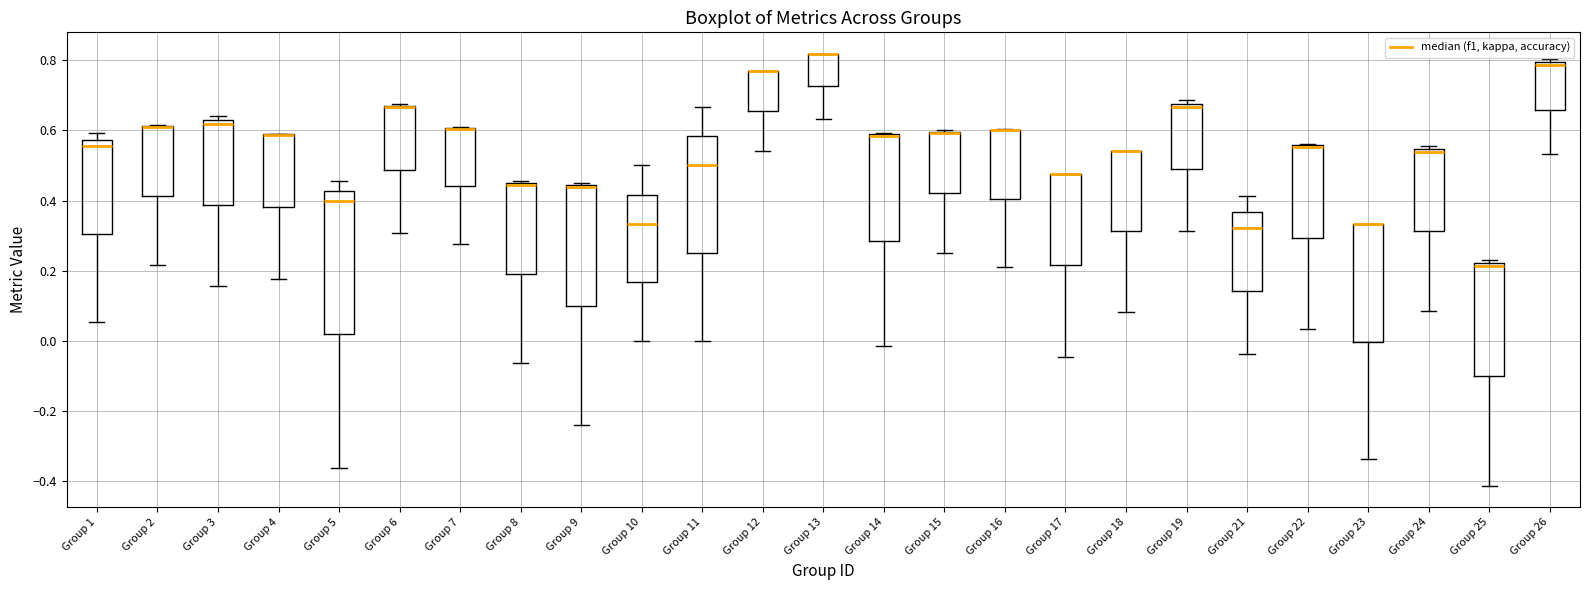

Reading left to right, transcribe this box plot: for each box, give where its median line is, the range the box spans, and where its two whiskers end, as read against the y-axis. The values are not printed on the chart, so give them approximately, as read against the axis.

Group 1: median 0.56, box 0.30 to 0.58, whiskers 0.06 to 0.60
Group 2: median 0.62 (drawn on the box's upper edge), box 0.42 to 0.62, whiskers 0.22 to 0.62
Group 3: median 0.62 (just below the box's upper edge), box 0.38 to 0.62, whiskers 0.16 to 0.64
Group 4: median 0.58 (drawn on the box's upper edge), box 0.38 to 0.58, whiskers 0.18 to 0.58
Group 5: median 0.40, box 0.02 to 0.42, whiskers -0.36 to 0.46
Group 6: median 0.66 (drawn on the box's upper edge), box 0.48 to 0.68, whiskers 0.30 to 0.68
Group 7: median 0.60 (drawn on the box's upper edge), box 0.44 to 0.60, whiskers 0.28 to 0.62
Group 8: median 0.44 (drawn on the box's upper edge), box 0.20 to 0.46, whiskers -0.06 to 0.46
Group 9: median 0.44 (just below the box's upper edge), box 0.10 to 0.44, whiskers -0.24 to 0.44 (just above the box's upper edge)
Group 10: median 0.34, box 0.16 to 0.42, whiskers 0.00 to 0.50
Group 11: median 0.50, box 0.26 to 0.58, whiskers 0.00 to 0.66
Group 12: median 0.76 (drawn on the box's upper edge), box 0.66 to 0.76, whiskers 0.54 to 0.76
Group 13: median 0.82 (drawn on the box's upper edge), box 0.72 to 0.82, whiskers 0.64 to 0.82
Group 14: median 0.58 (drawn on the box's upper edge), box 0.28 to 0.58, whiskers -0.02 to 0.60
Group 15: median 0.60 (drawn on the box's upper edge), box 0.42 to 0.60, whiskers 0.26 to 0.60
Group 16: median 0.60 (drawn on the box's upper edge), box 0.40 to 0.60, whiskers 0.22 to 0.60
Group 17: median 0.48 (drawn on the box's upper edge), box 0.22 to 0.48, whiskers -0.04 to 0.48
Group 18: median 0.54 (drawn on the box's upper edge), box 0.32 to 0.54, whiskers 0.08 to 0.54
Group 19: median 0.66, box 0.48 to 0.68, whiskers 0.32 to 0.68 (just above the box's upper edge)
Group 21: median 0.32, box 0.14 to 0.36, whiskers -0.04 to 0.42
Group 22: median 0.56 (drawn on the box's upper edge), box 0.30 to 0.56, whiskers 0.04 to 0.56
Group 23: median 0.34 (drawn on the box's upper edge), box 0.00 to 0.34, whiskers -0.34 to 0.34
Group 24: median 0.54 (just below the box's upper edge), box 0.32 to 0.54, whiskers 0.08 to 0.56
Group 25: median 0.22 (just below the box's upper edge), box -0.10 to 0.22, whiskers -0.42 to 0.24
Group 26: median 0.78, box 0.66 to 0.80, whiskers 0.54 to 0.80 (just above the box's upper edge)